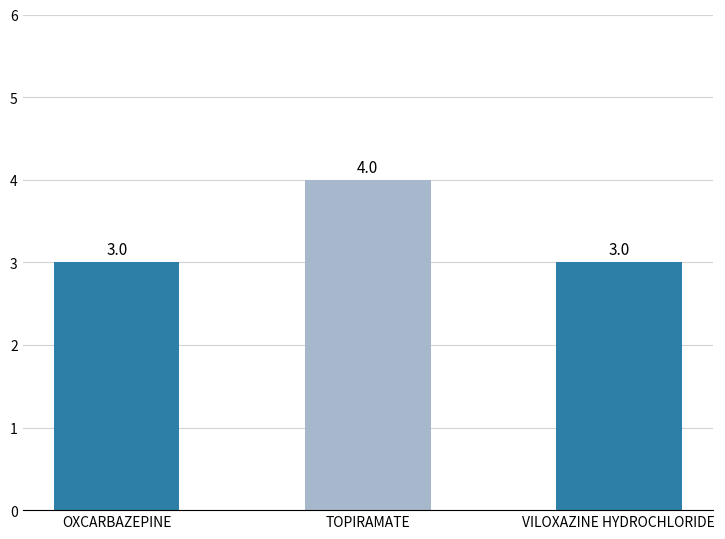

Between TOPIRAMATE and VILOXAZINE HYDROCHLORIDE, which is larger?

TOPIRAMATE